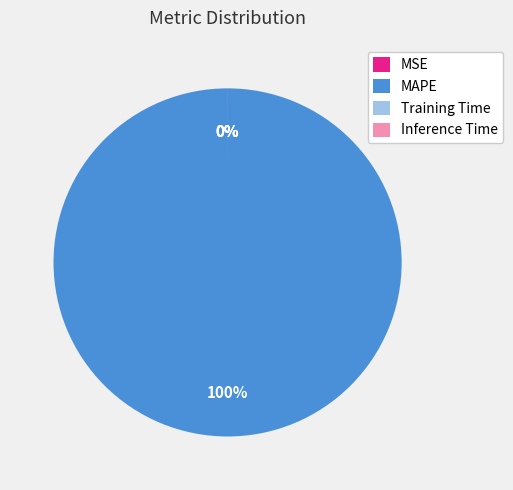

Count the number of slices in the pie.

4